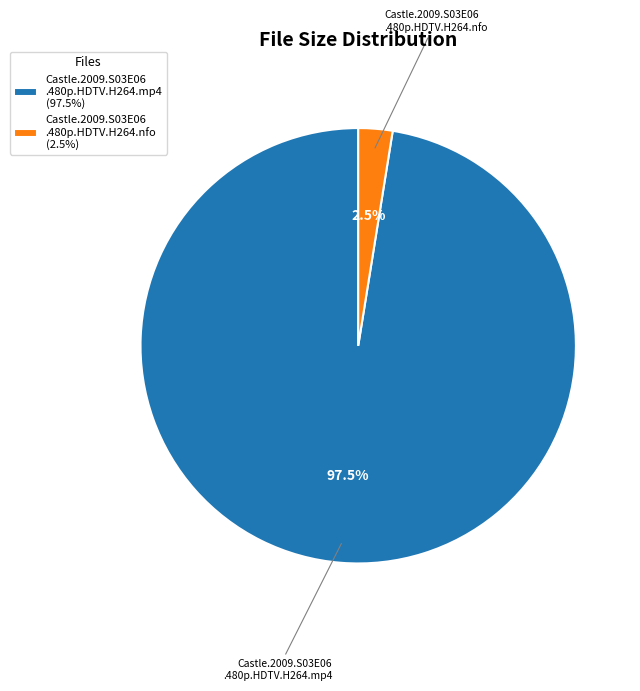

Which has a higher value, Castle.2009.S03E06 .480p.HDTV.H264.mp4 (97.5%) or Castle.2009.S03E06 .480p.HDTV.H264.nfo (2.5%)?

Castle.2009.S03E06 .480p.HDTV.H264.mp4 (97.5%)